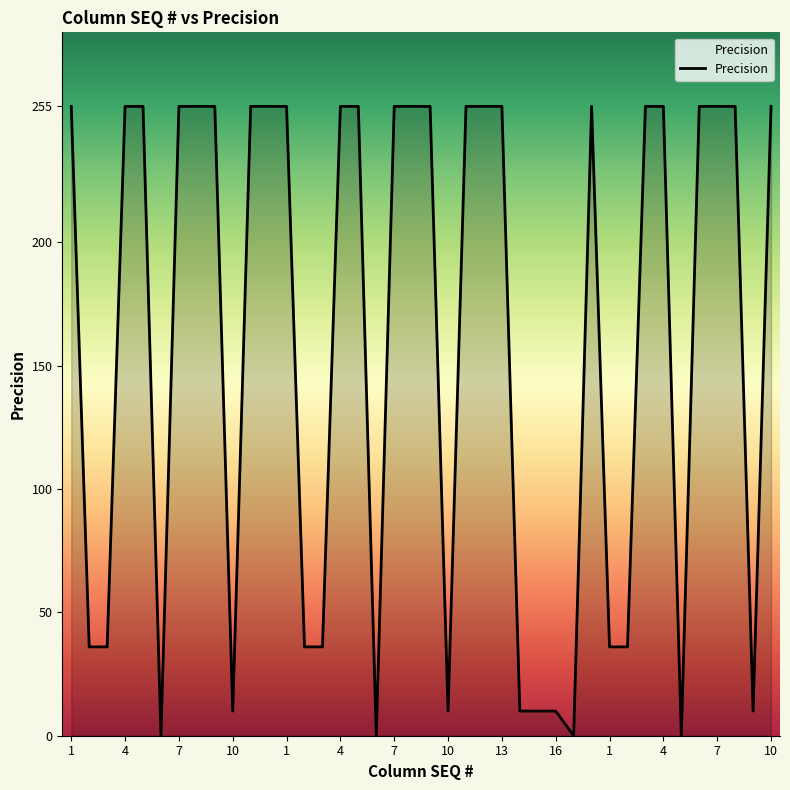

What is the difference between the maximum and minimum values?

255